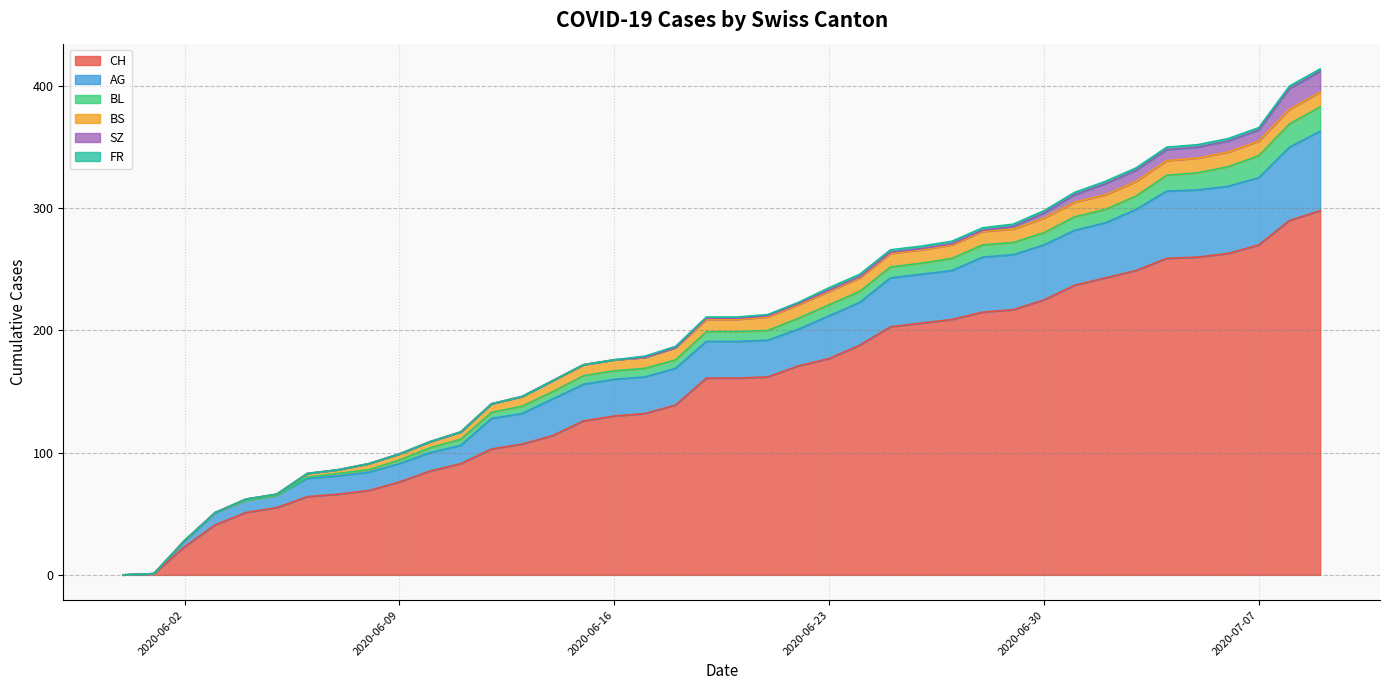

What is the sum of all SZ values?

110